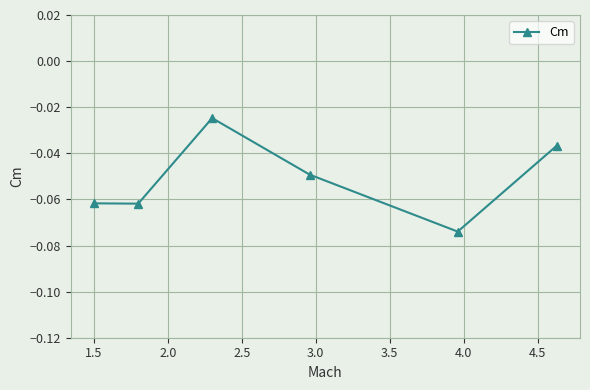

True or false: the data has more than 0 interior local peaks.

True